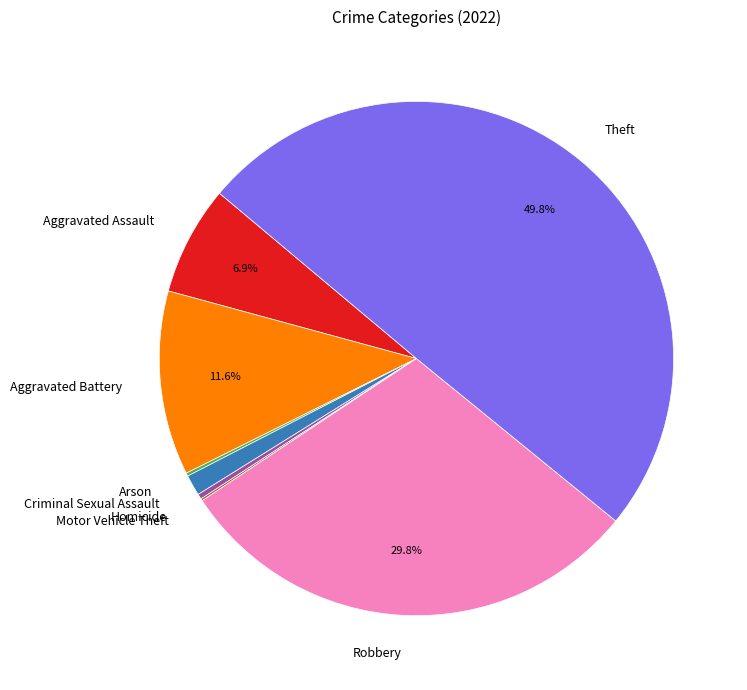

Combined, do Robbery and Aggravated Battery account for over 50%?

No